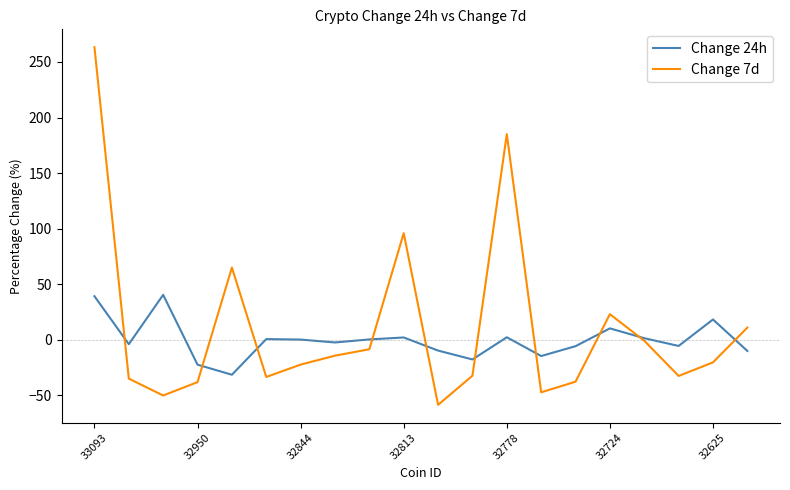

Rank the series by their maximum value, from lowest to highest.

Change 24h, Change 7d